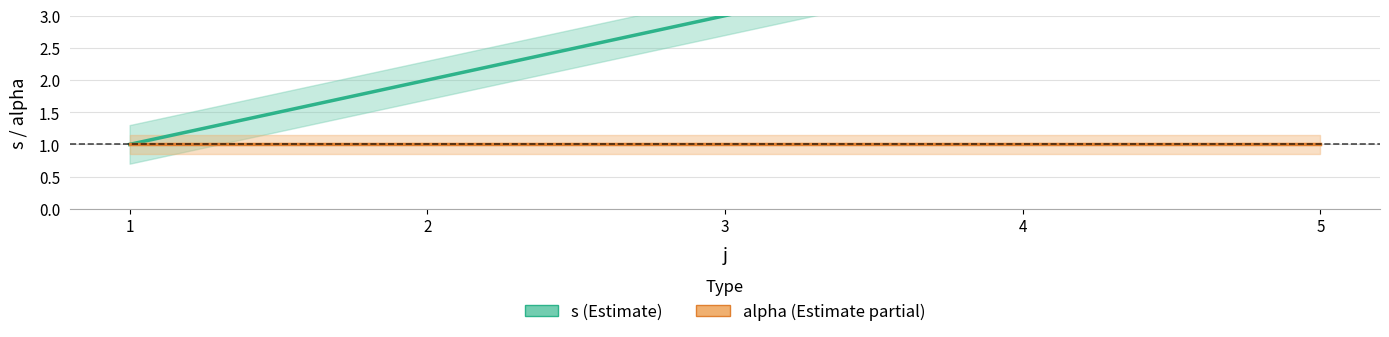

How many values in the s series are below 3?

2